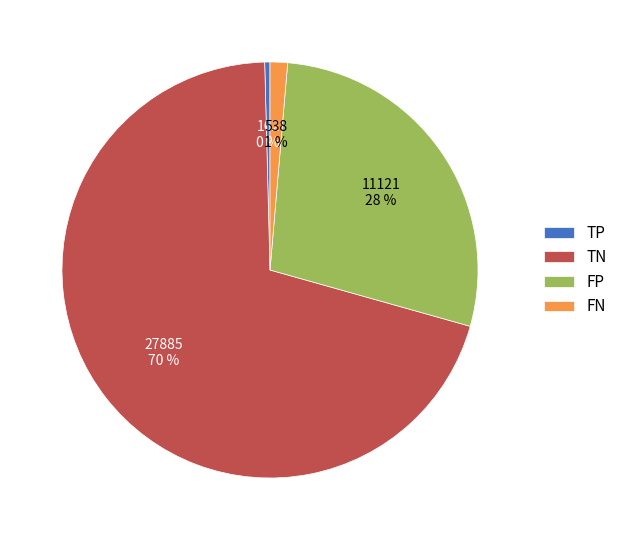

Which has a higher value, FP or TN?

TN